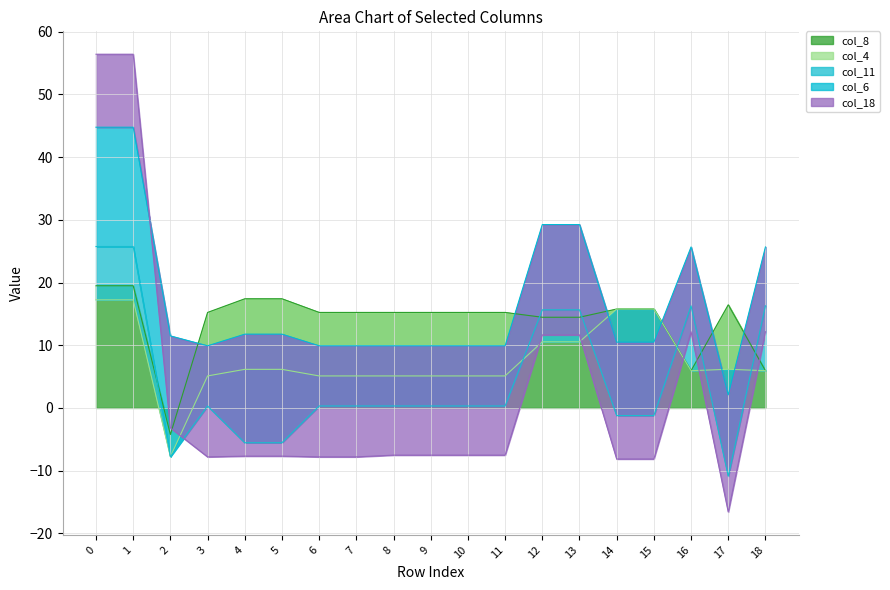

Is it true that col_8 equals 21.2 at 11?

False